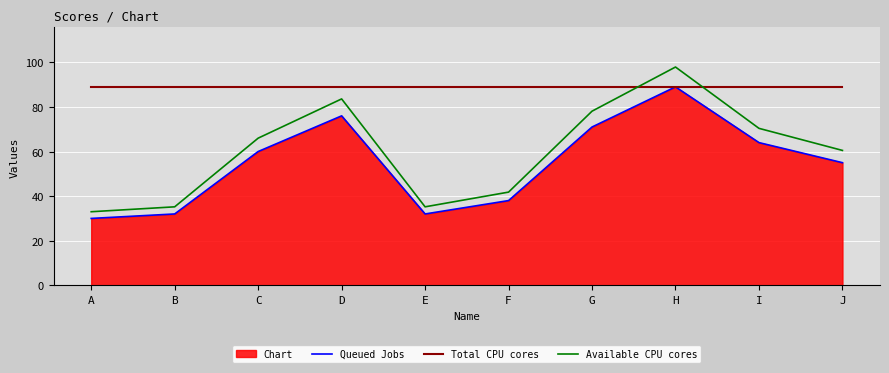

Does the chart display data point markers on the line(s)?

No